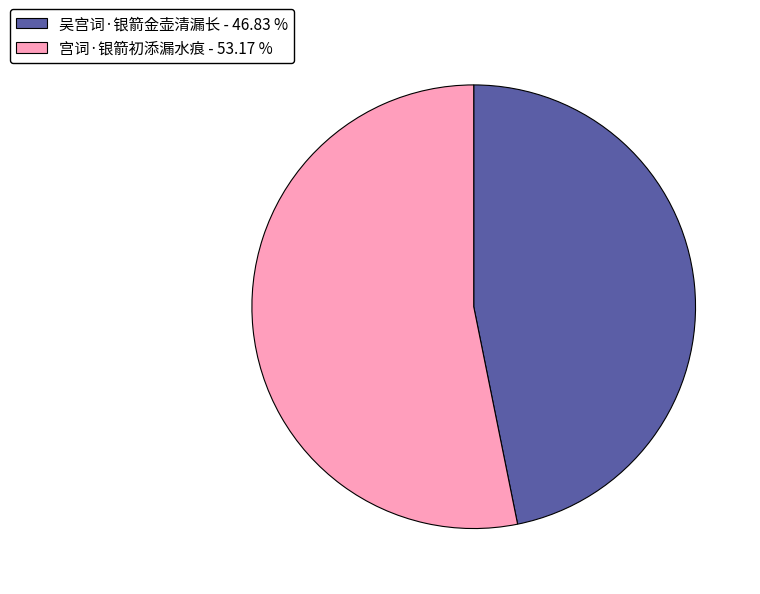

Is the sum of 吴宫词·银箭金壶清漏长 - 46.83 % and 宫词·银箭初添漏水痕 - 53.17 % greater than half?

Yes